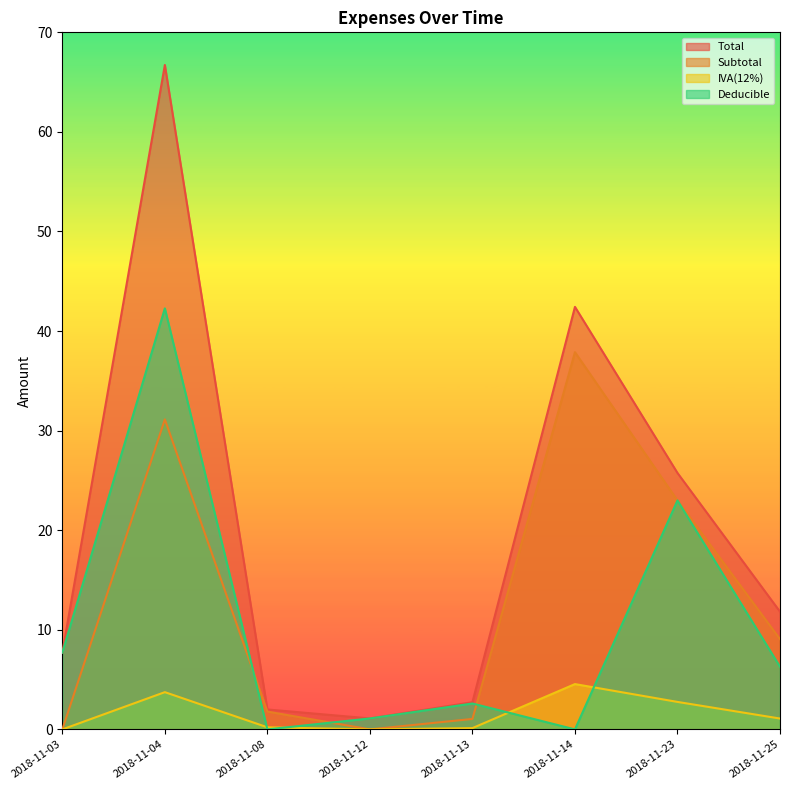

Where is the first local maximum for Deducible?

2018-11-04